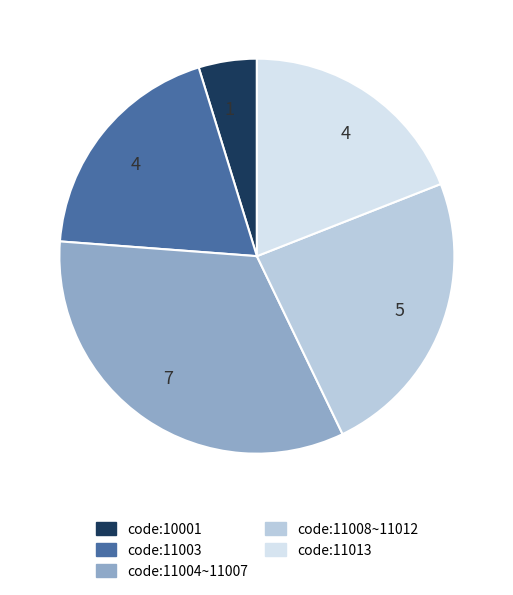

Between code:11008~11012 and code:11004~11007, which is larger?

code:11004~11007